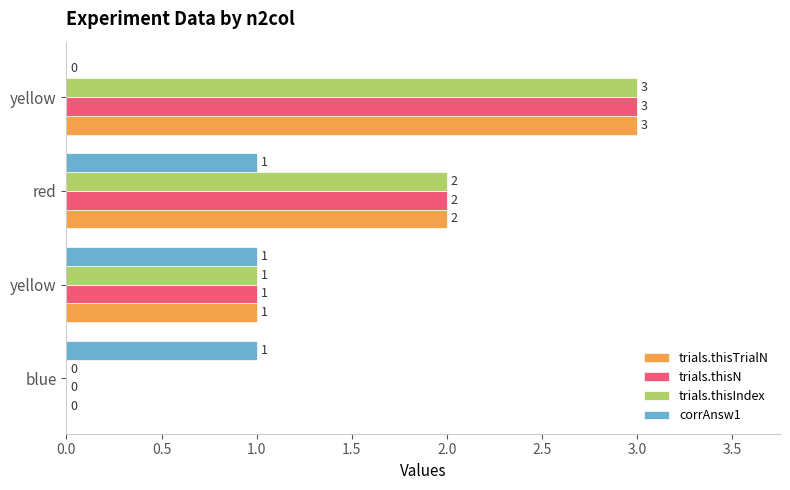

How many categories are shown in the chart?

4